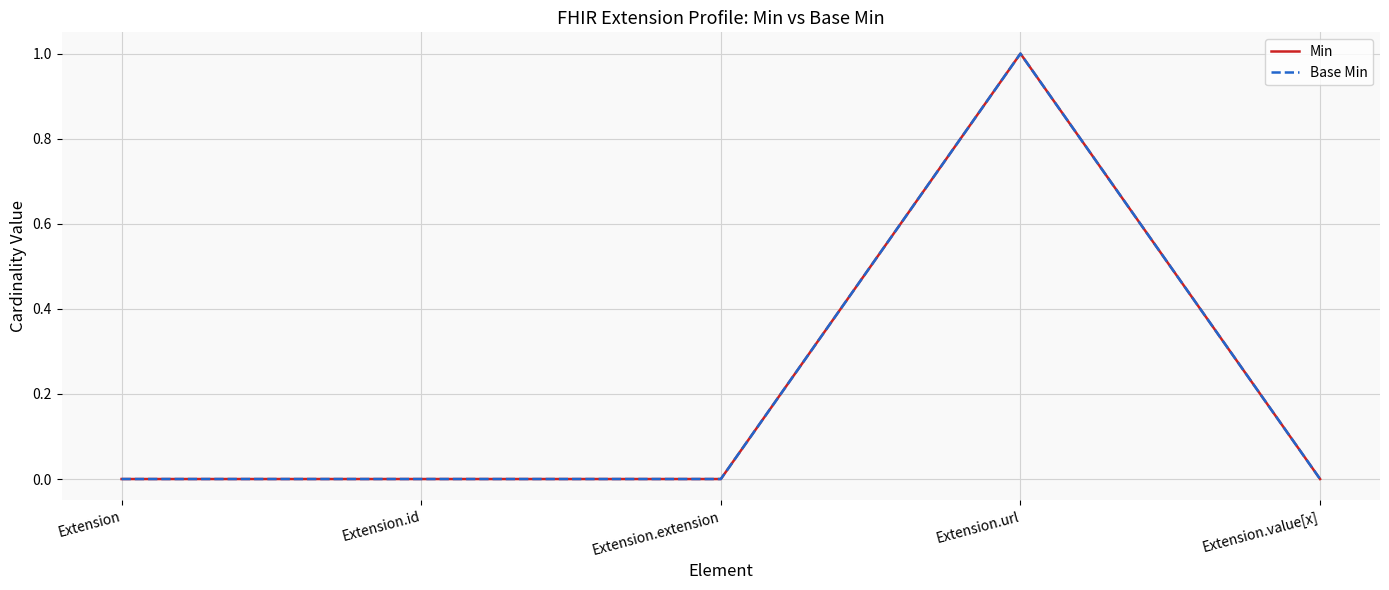

How many interior local peaks does the Base Min series have?

1